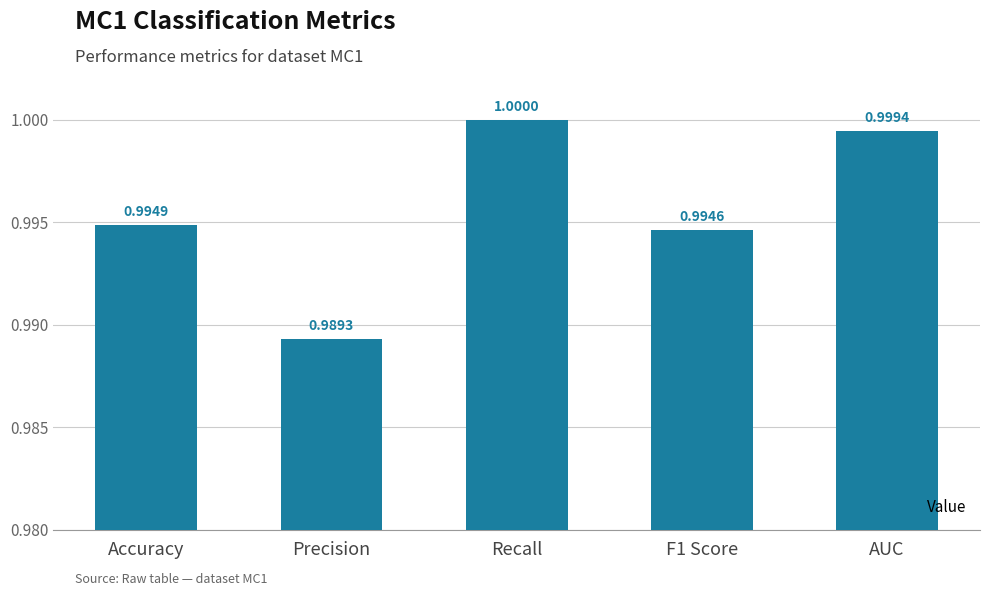

What is the approximate value at Precision?

1.0